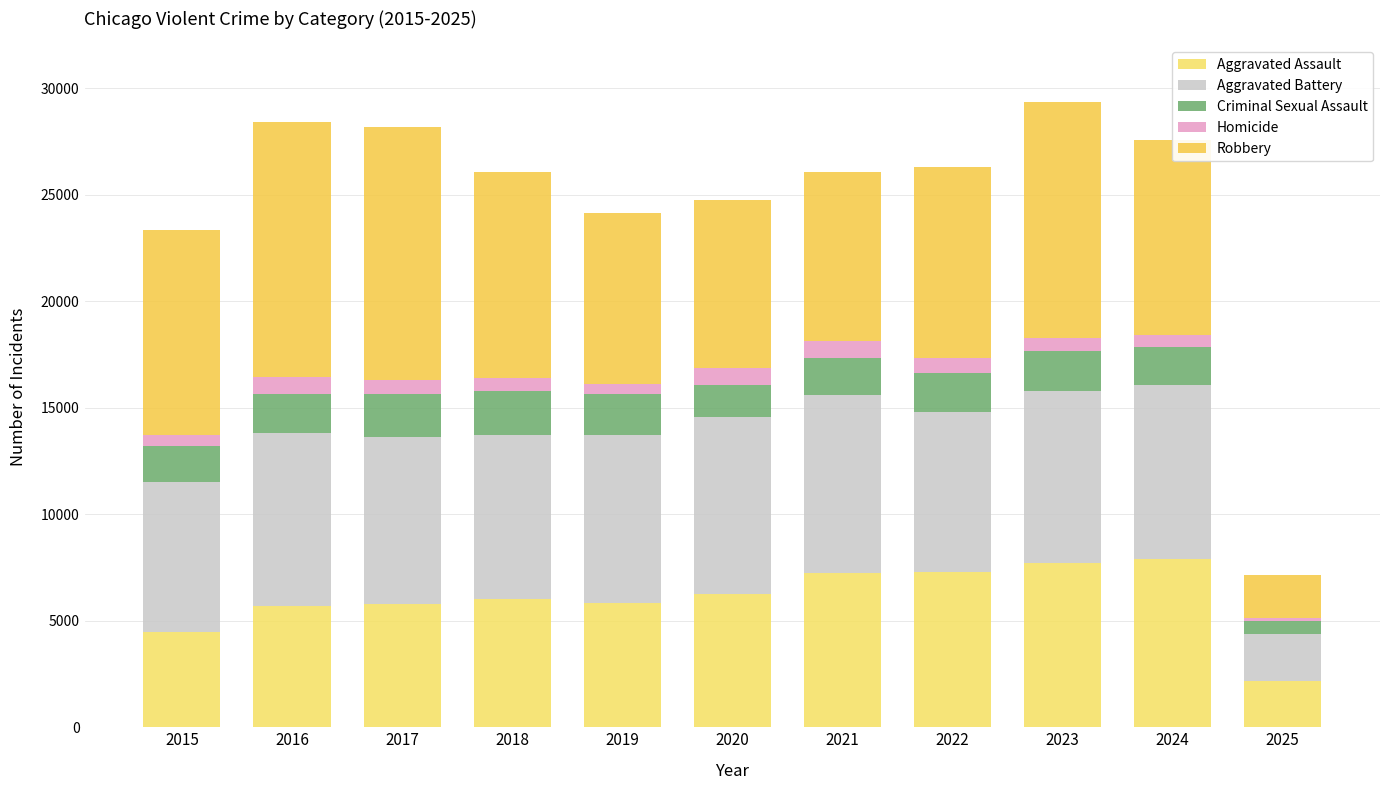

Does the chart contain stacked bars?

Yes